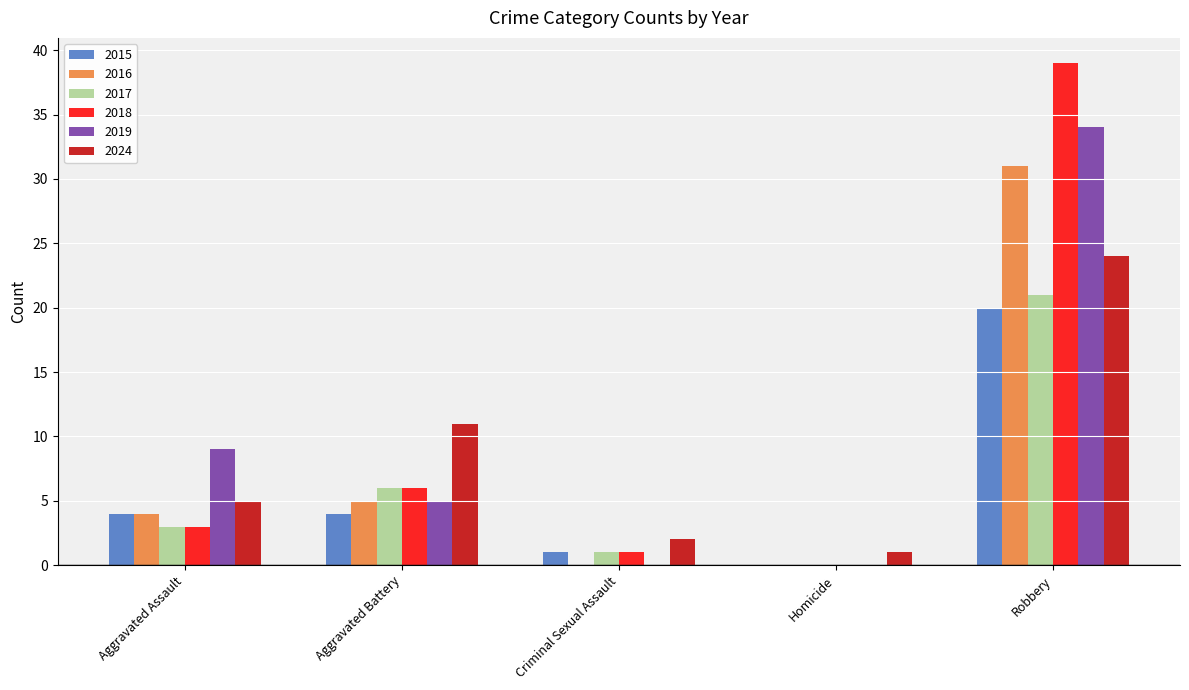

Are the bars grouped side by side (vs. stacked)?

Yes